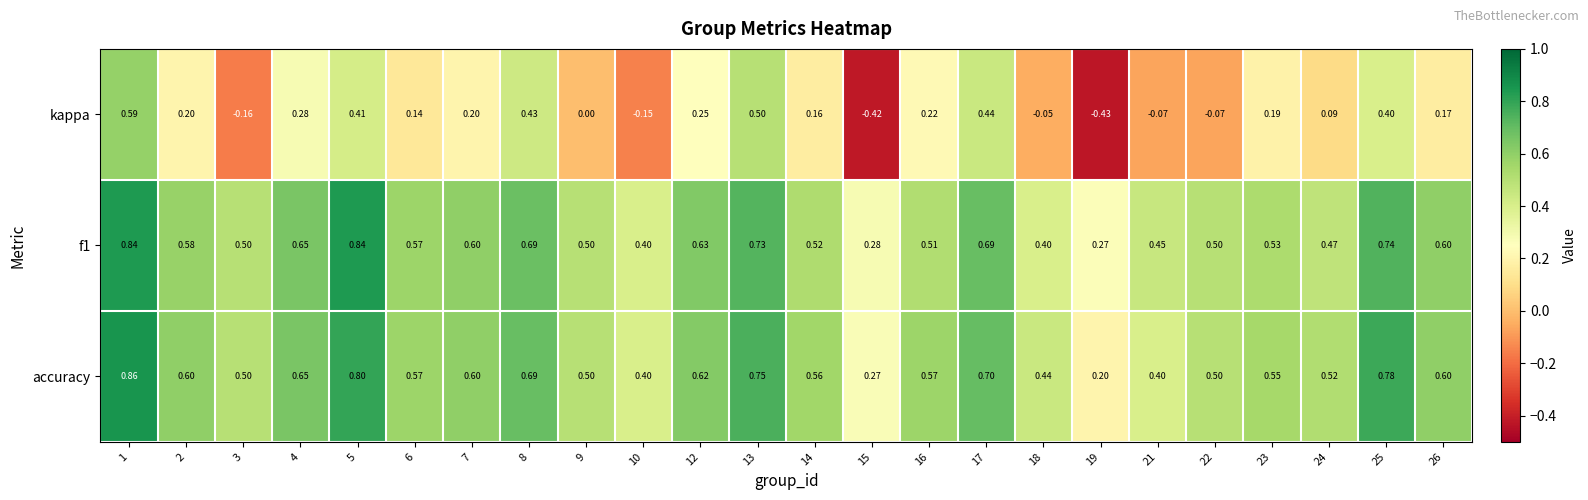

Which series has the widest spread of values?

kappa